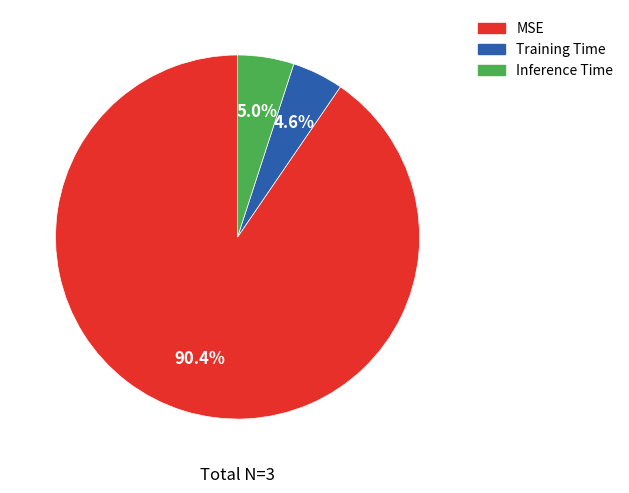

The MSE slice represents 90% of the pie. True or false?

True